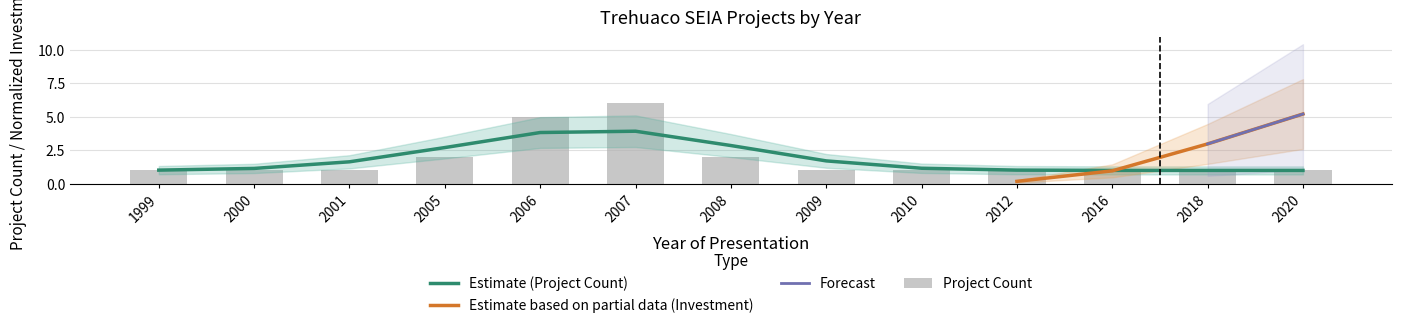

List the labels in order of value, smallest first.

1999, 2000, 2001, 2009, 2010, 2012, 2016, 2018, 2020, 2005, 2008, 2006, 2007